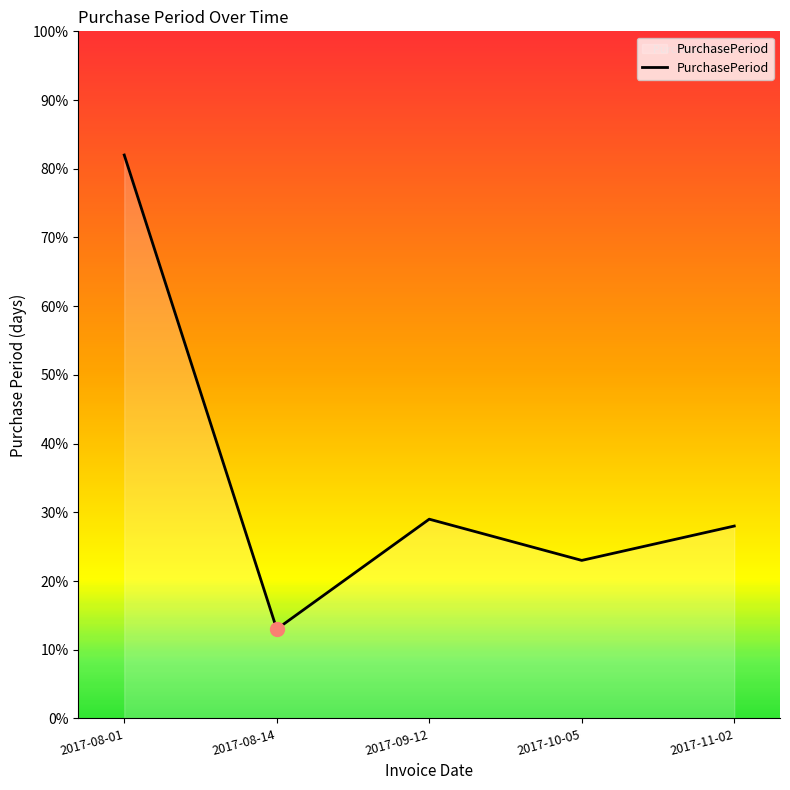

Which label corresponds to the largest value in the chart?

2017-08-01